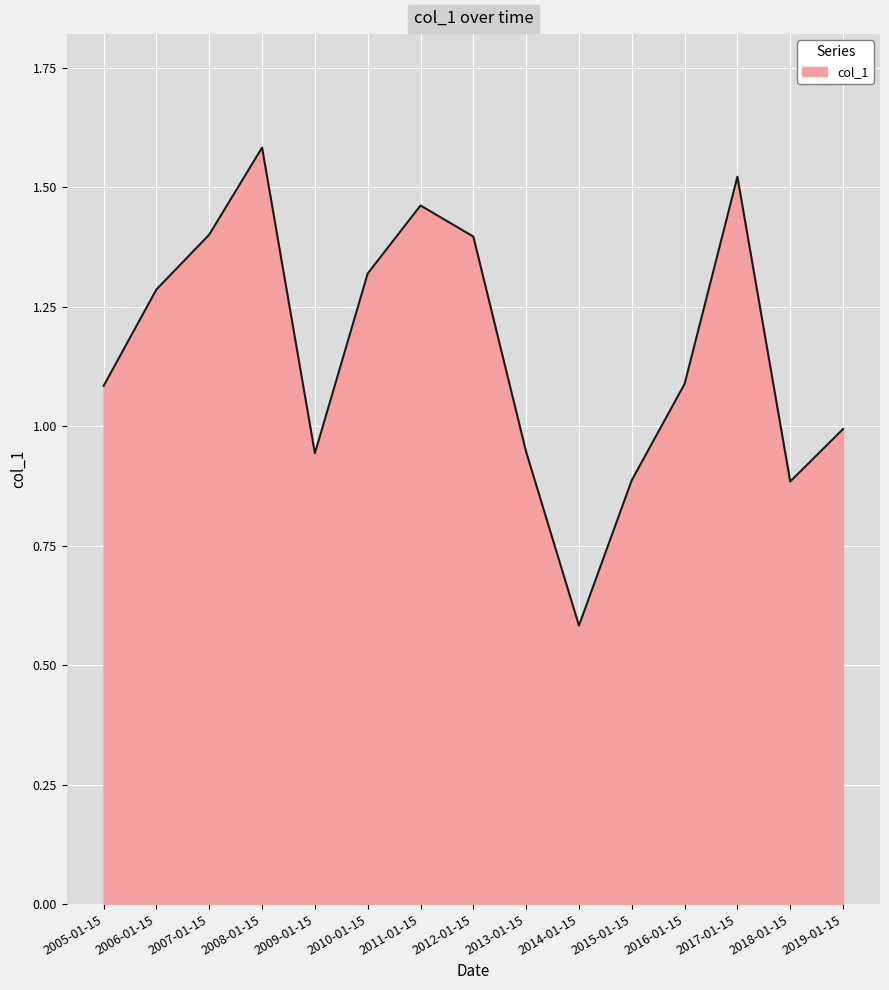

The chart shows a value of 2.5 at 2008-01-15. True or false?

False